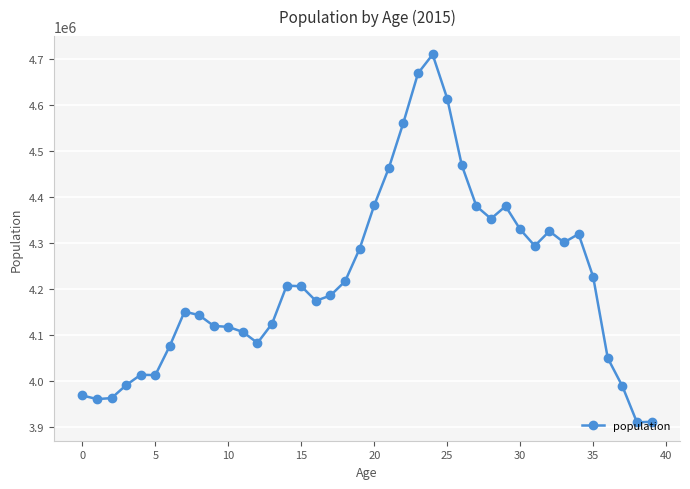

What is the minimum value shown in the chart?

3911203.3